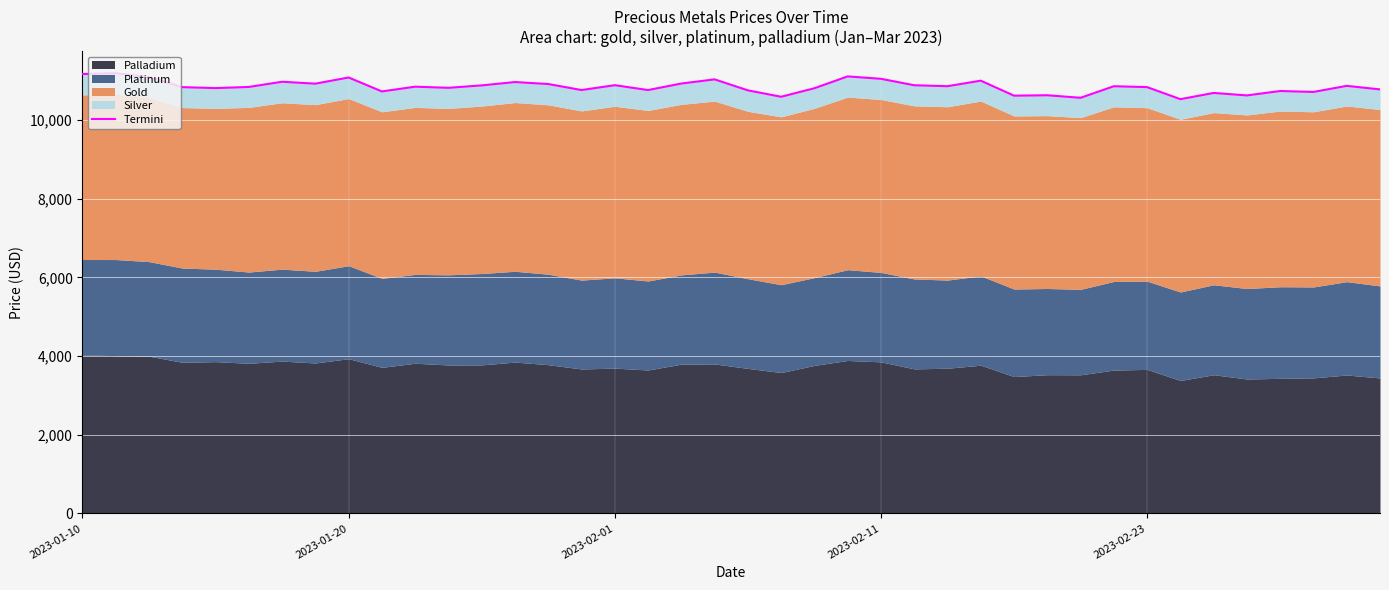

How many values are below 10852?

20